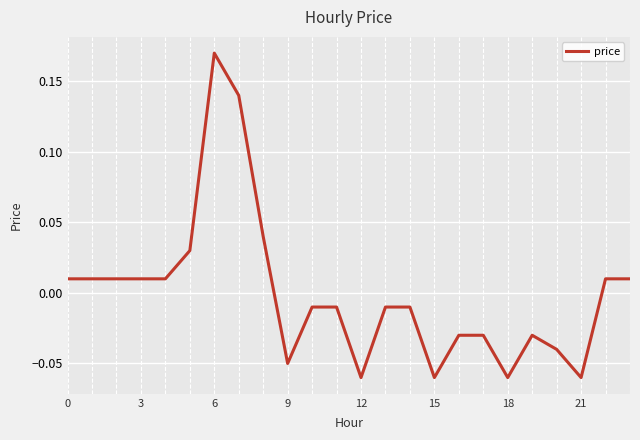

Count the number of data series in this chart.

1